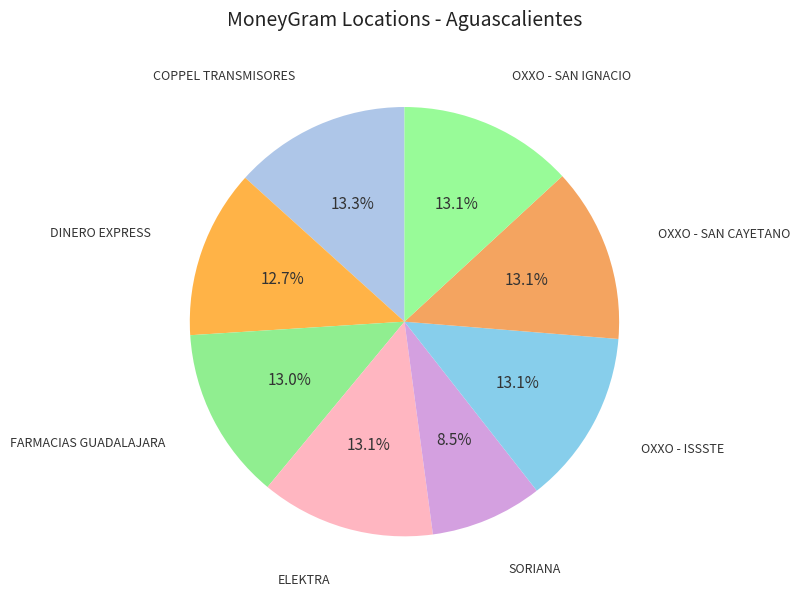

Rank the categories by value from highest to lowest.

COPPEL TRANSMISORES, OXXO - SAN IGNACIO, OXXO - ISSSTE, OXXO - SAN CAYETANO, ELEKTRA, FARMACIAS GUADALAJARA, DINERO EXPRESS, SORIANA